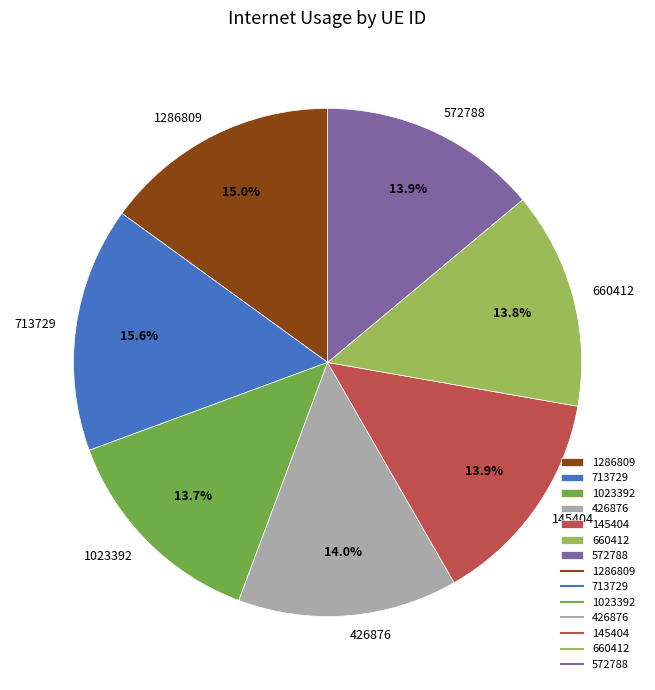

The 572788 slice represents 14% of the pie. True or false?

True